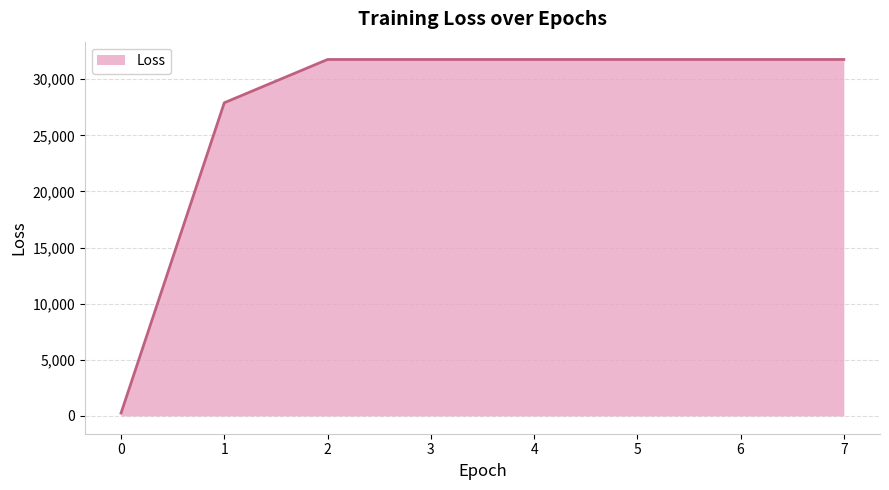

The chart shows a value of 19074.7 at 3. True or false?

False